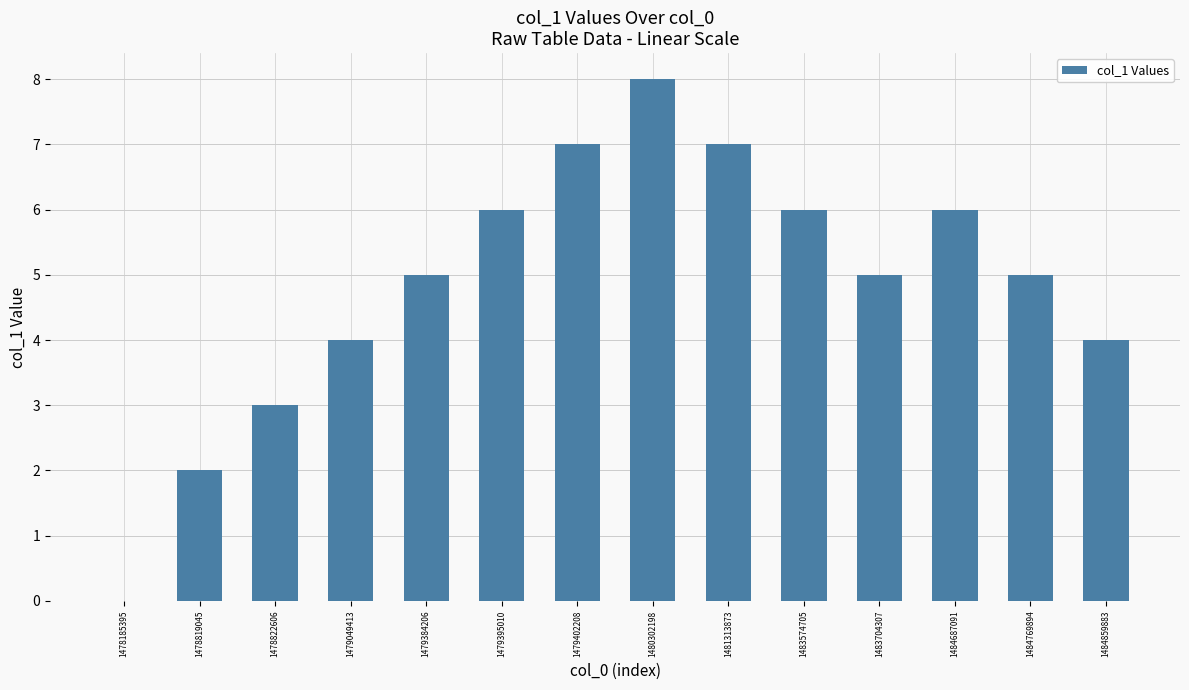

Approximately how many times larger is the value at 1479402208 compared to 1483574705?

1.2